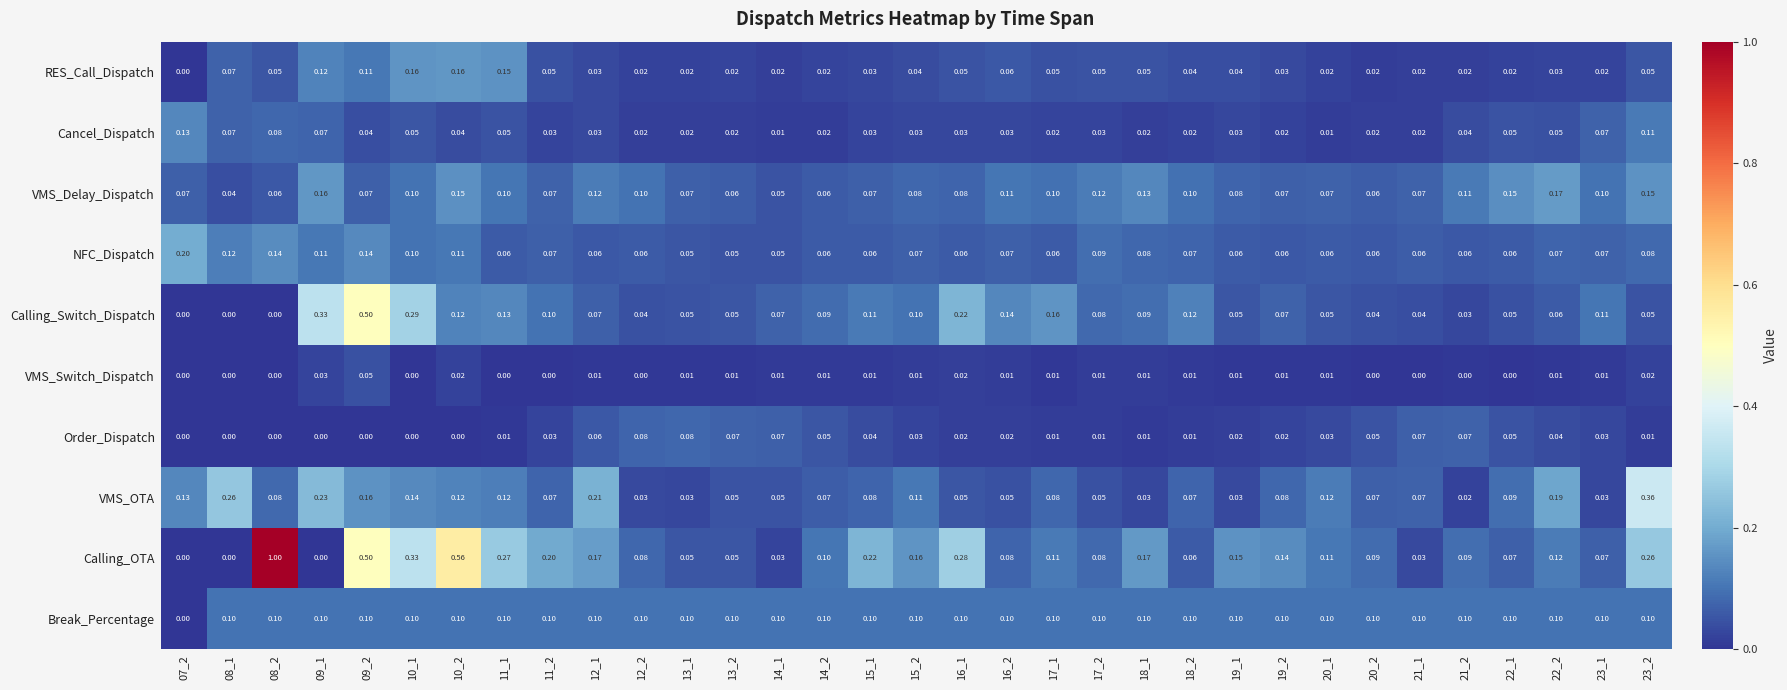

Which series has the largest total across all categories?

Calling_OTA